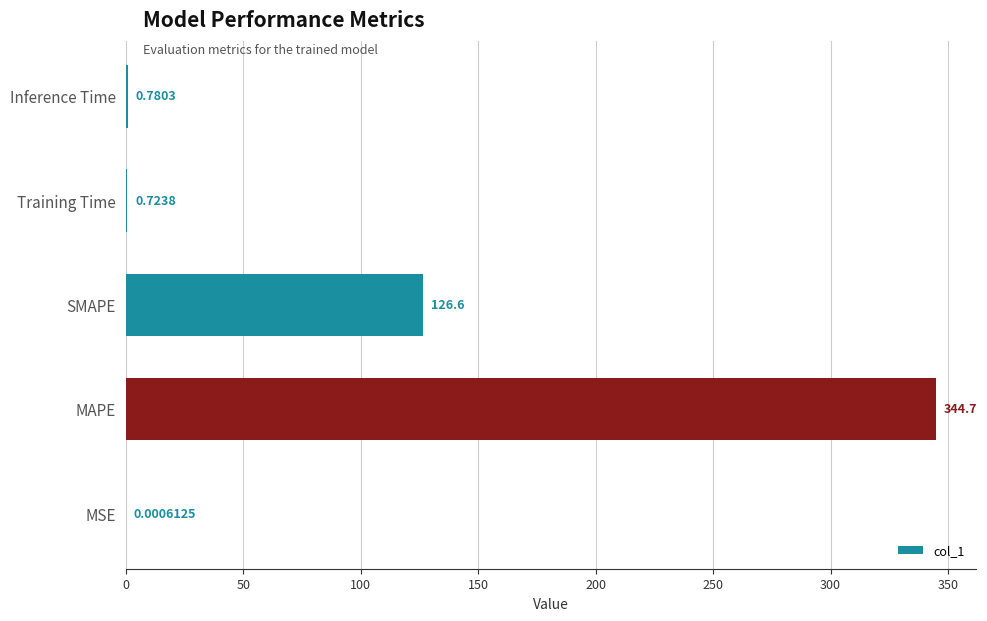

Where is the data nearest to the value 172?

SMAPE